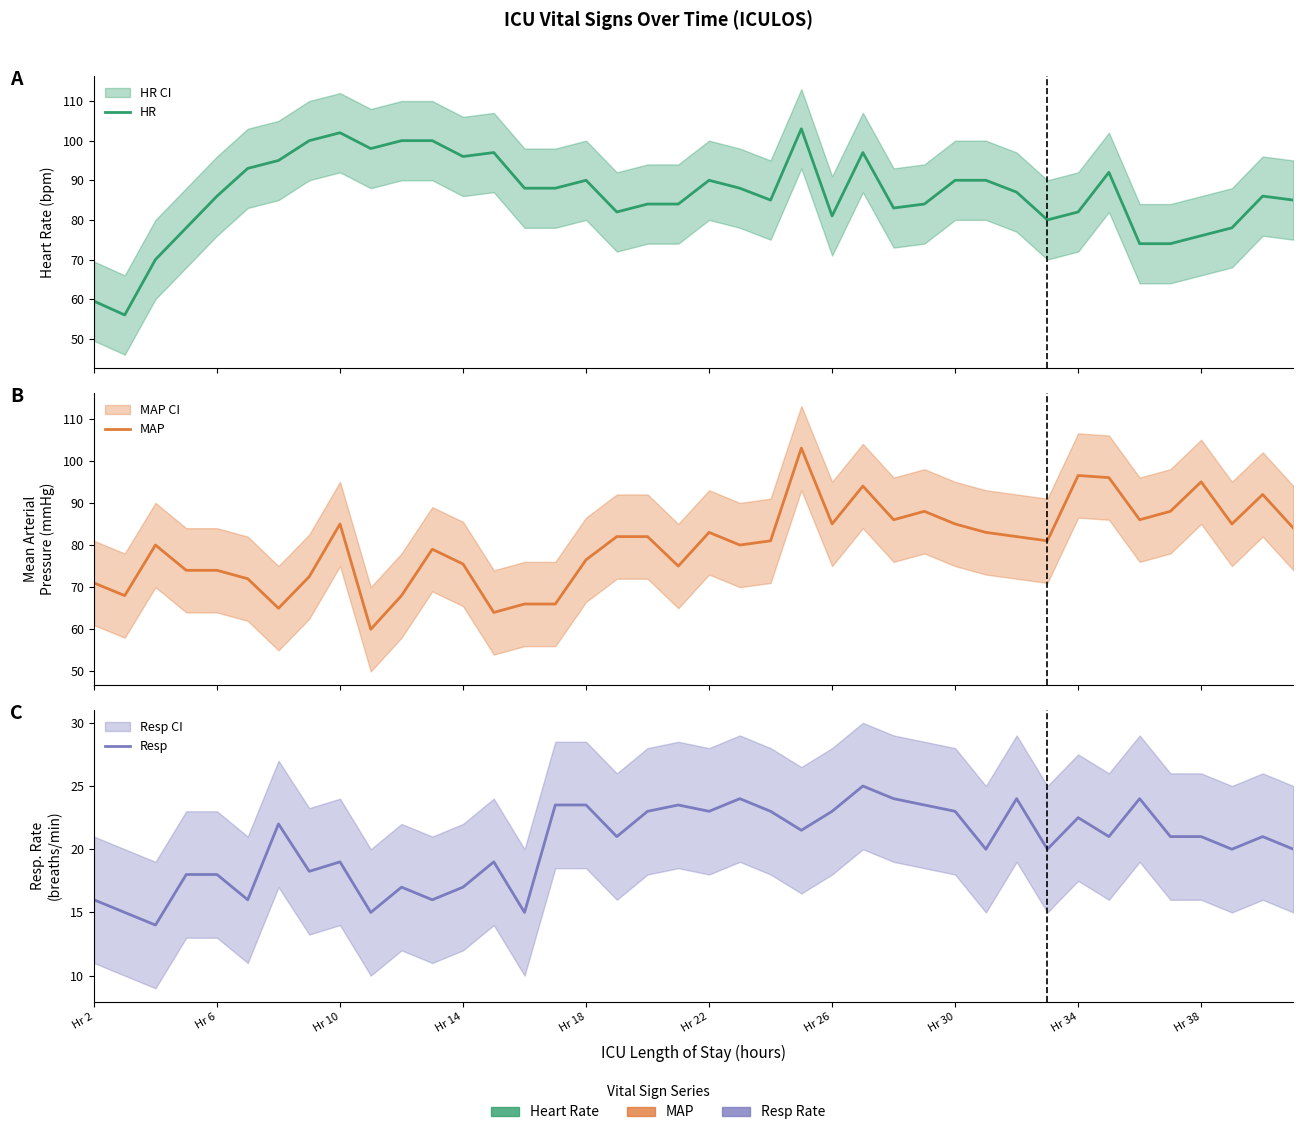

List the series in order of their peak value, lowest first.

Resp, HR, MAP